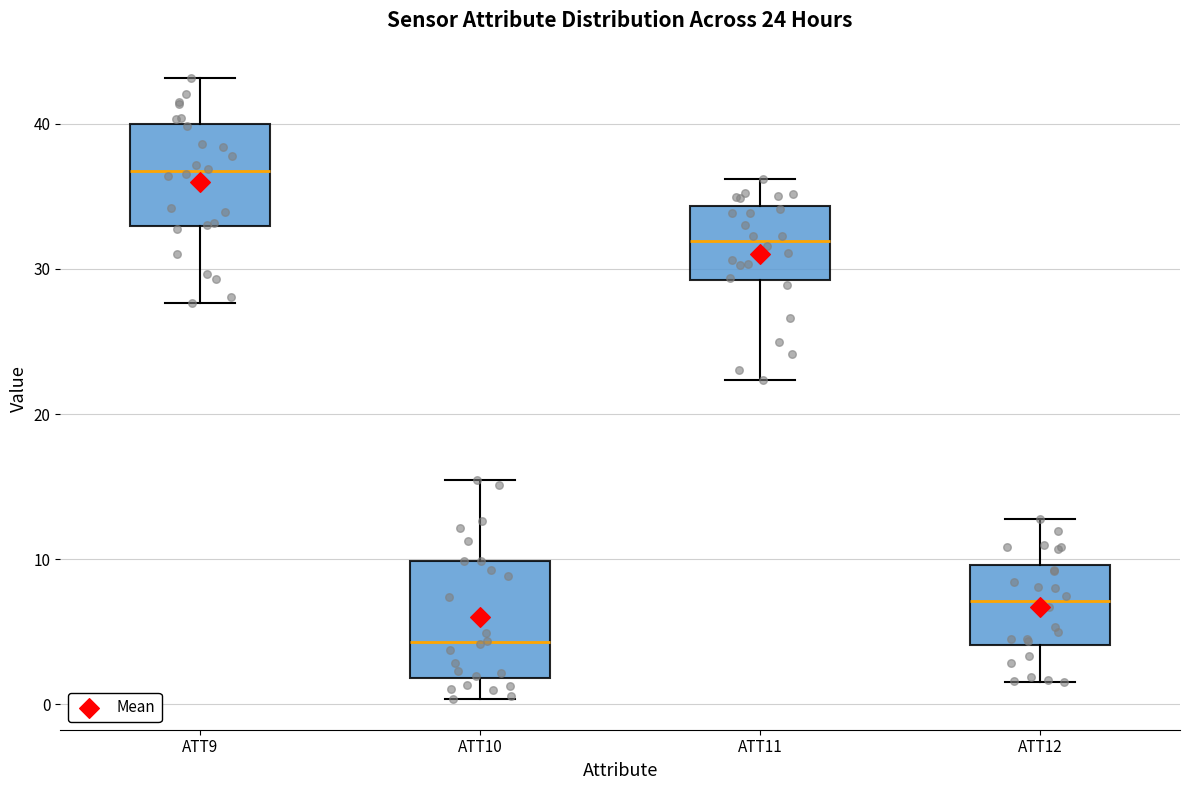

Which box's median line is the lowest?

ATT10